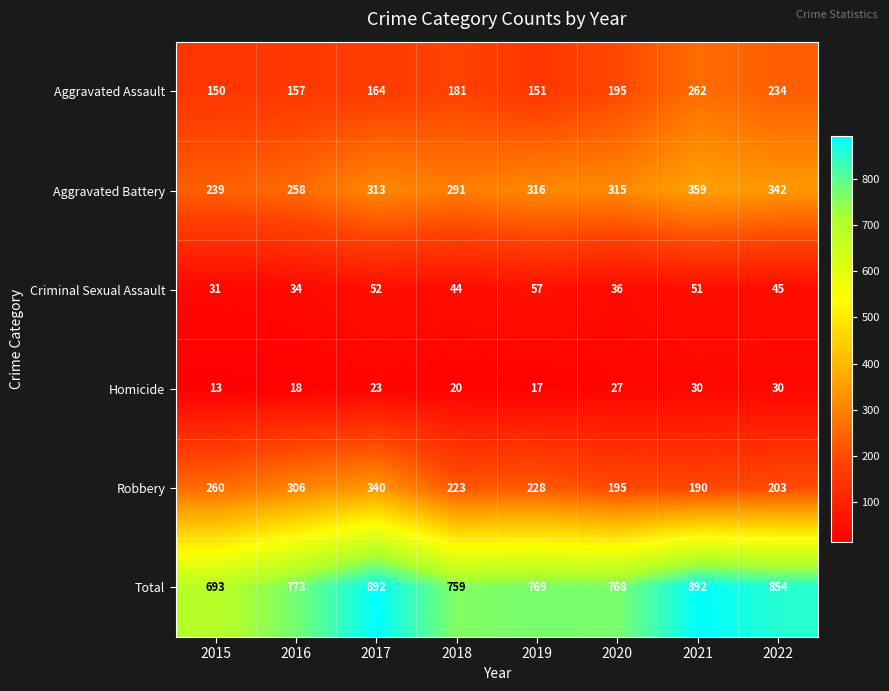

What is the difference between the second highest and second lowest values in the Aggravated Assault series?

83